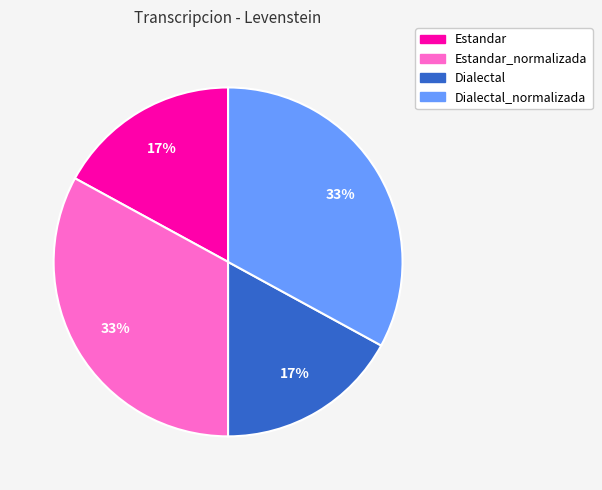

To the nearest percent, what is the average slice percentage?

25%